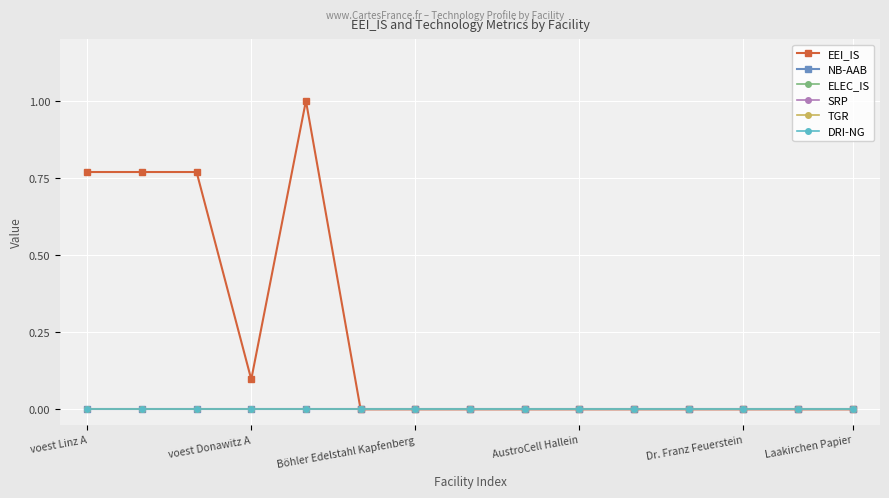

Is this an area chart (filled region under the line)?

No